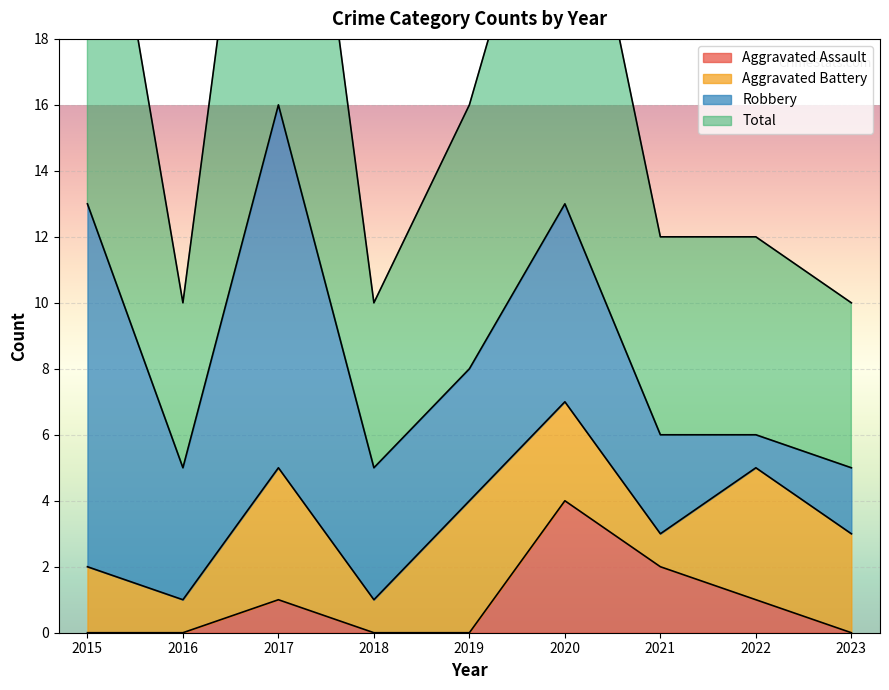

What is the spread (max minus min) of values at 2022?

11